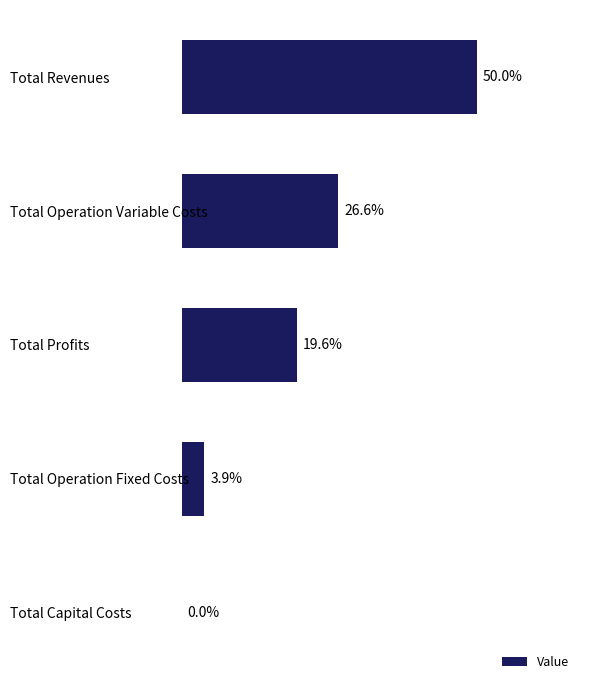

Between Total Revenues and Total Operation Variable Costs, which is larger?

Total Revenues